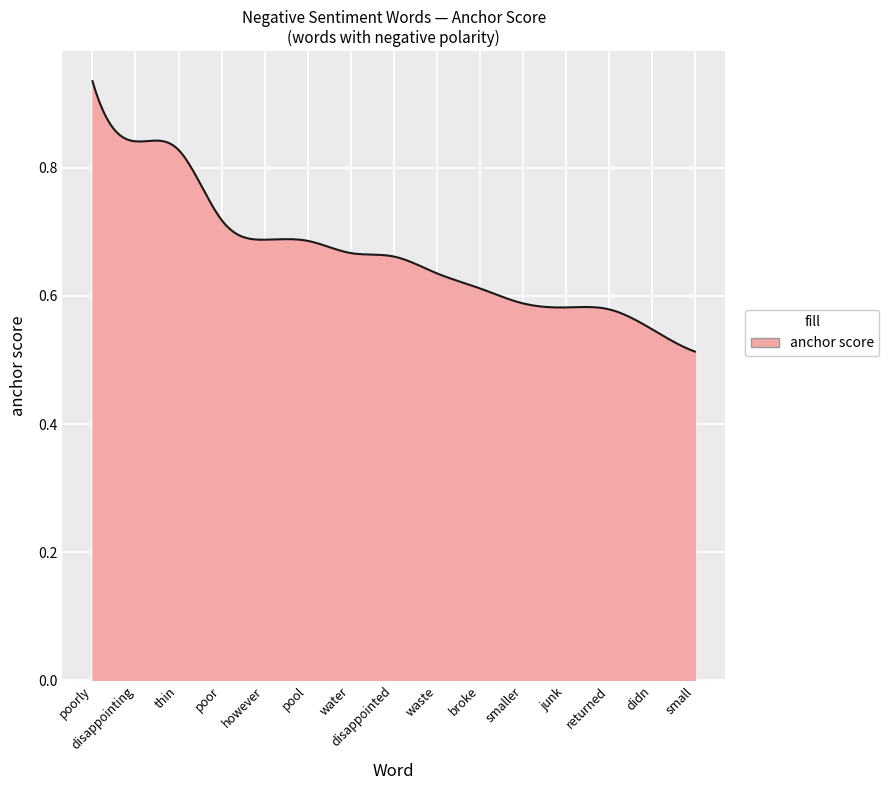

What is the difference between the maximum and minimum values?

0.4